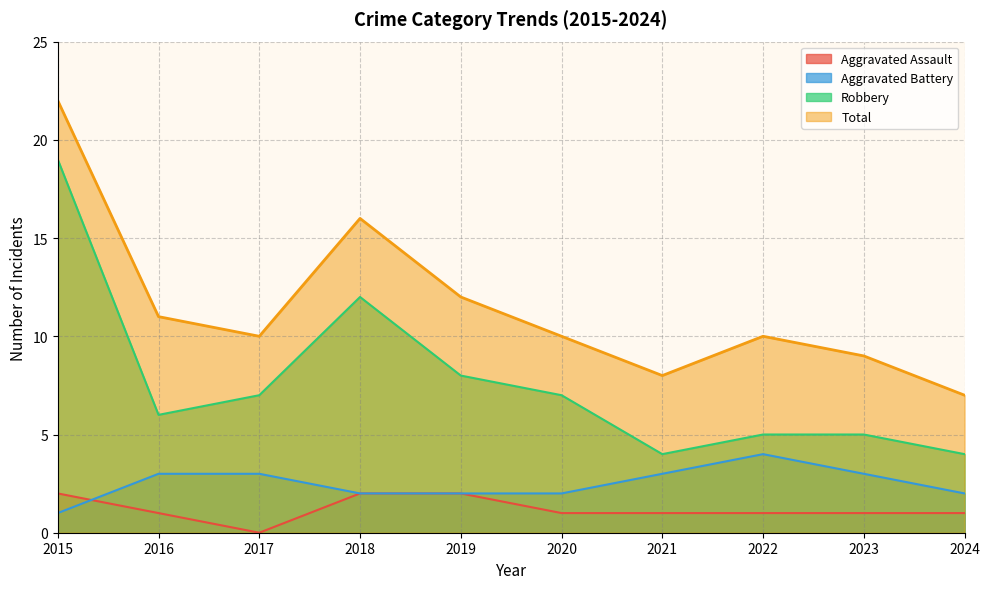

True or false: Total and Aggravated Battery intersect in this chart.

False